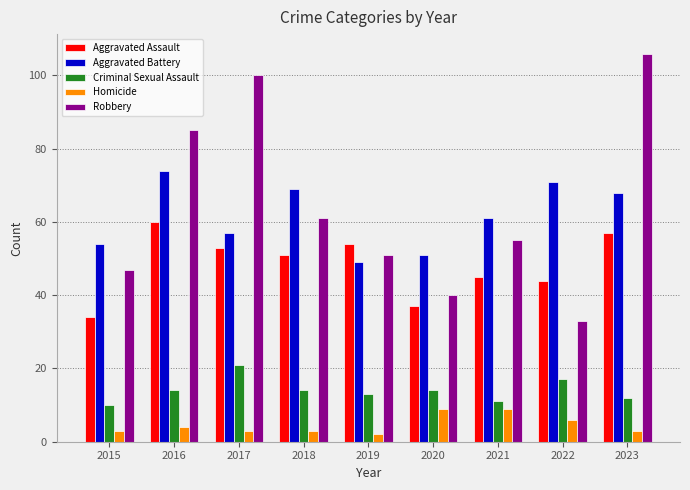

Reading right to left, extract all data points from this chart.

Aggravated Assault: 57	44	45	37	54	51	53	60	34
Aggravated Battery: 68	71	61	51	49	69	57	74	54
Criminal Sexual Assault: 12	17	11	14	13	14	21	14	10
Homicide: 3	6	9	9	2	3	3	4	3
Robbery: 106	33	55	40	51	61	100	85	47